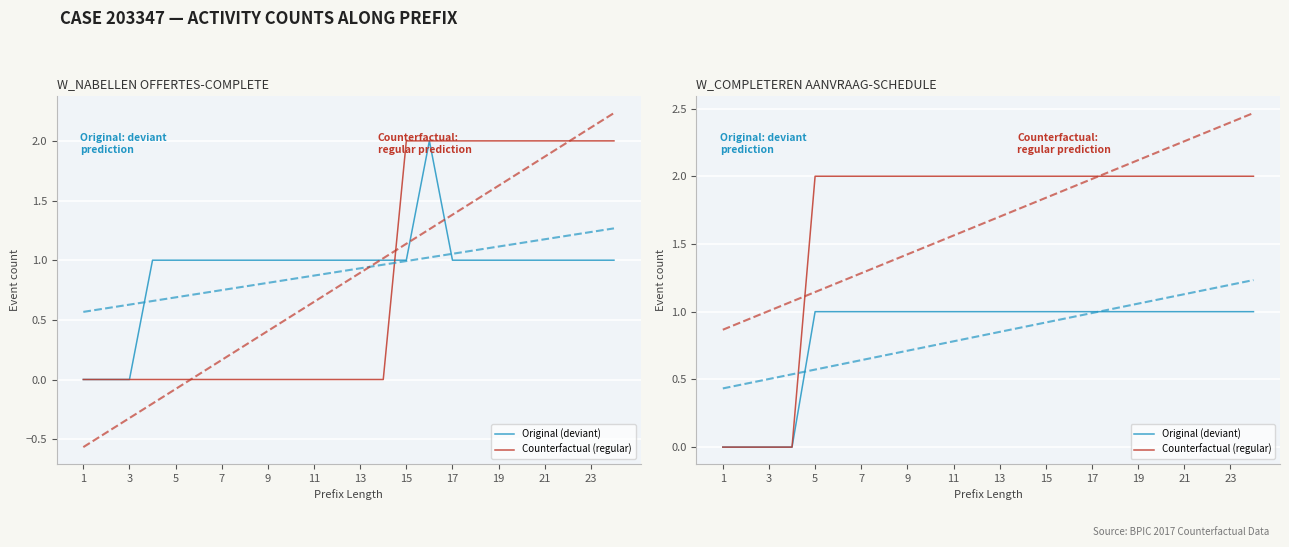

What are all the series names shown in the legend?

Original (deviant), Counterfactual (regular)